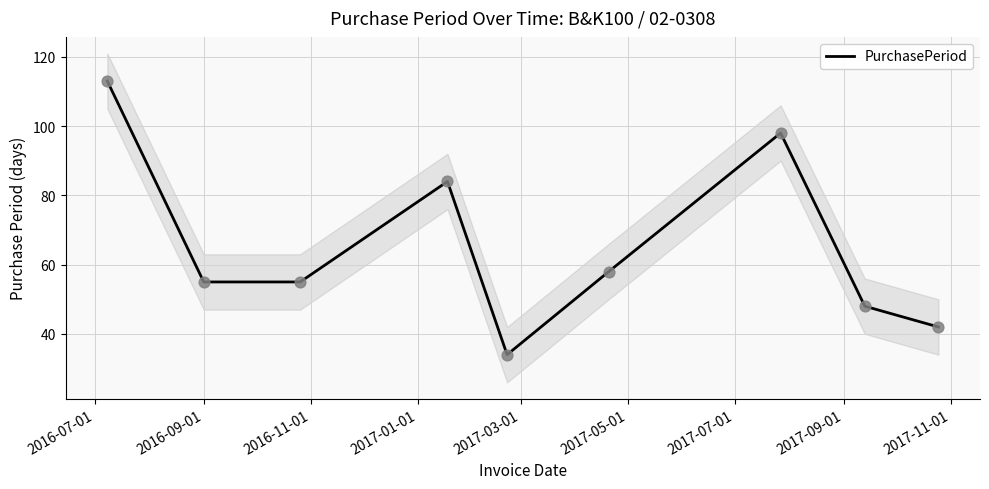

What is the lowest value of the PurchasePeriod series?

34